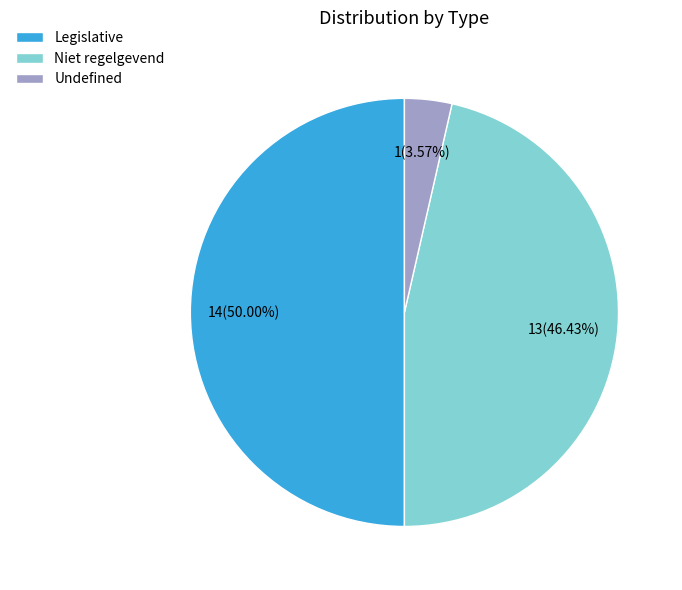

Approximately how many times larger is the value at Niet regelgevend compared to Legislative?

0.9